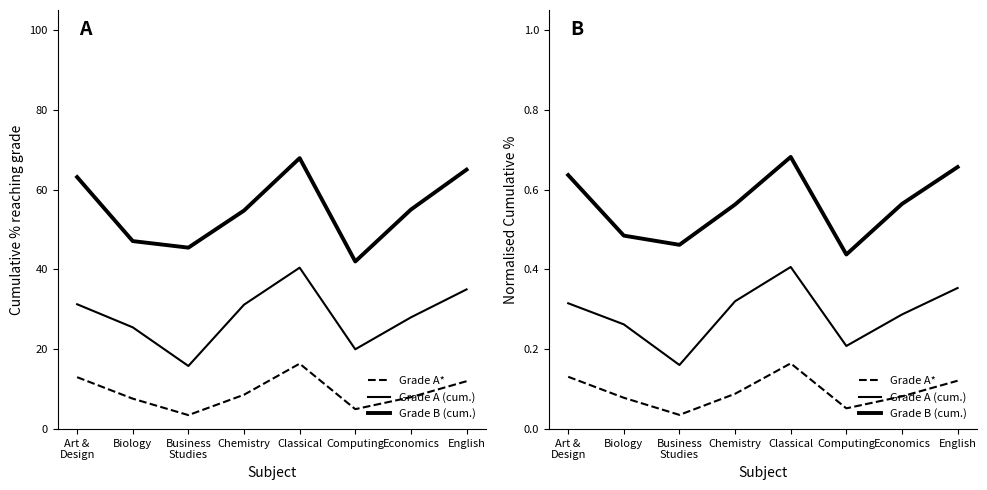

Is the value of Grade B (cum.) at Business
Studies greater than the value of Grade A* at Economics?

Yes